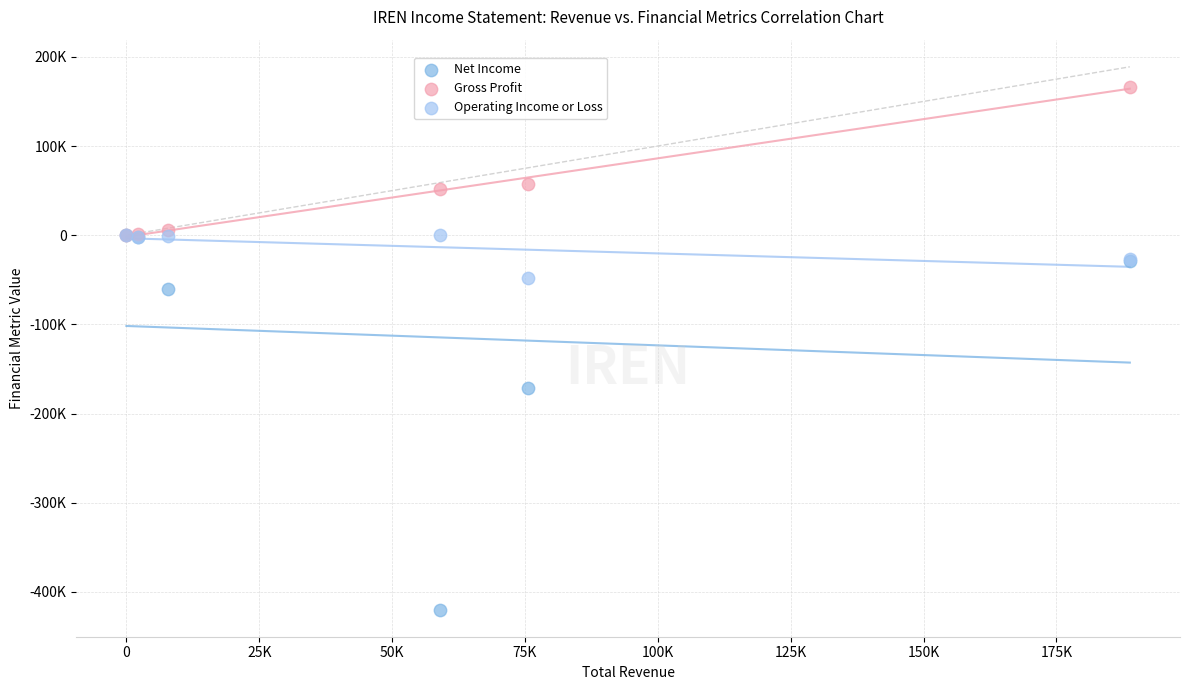

Which series reaches the minimum Y coordinate?

Net Income